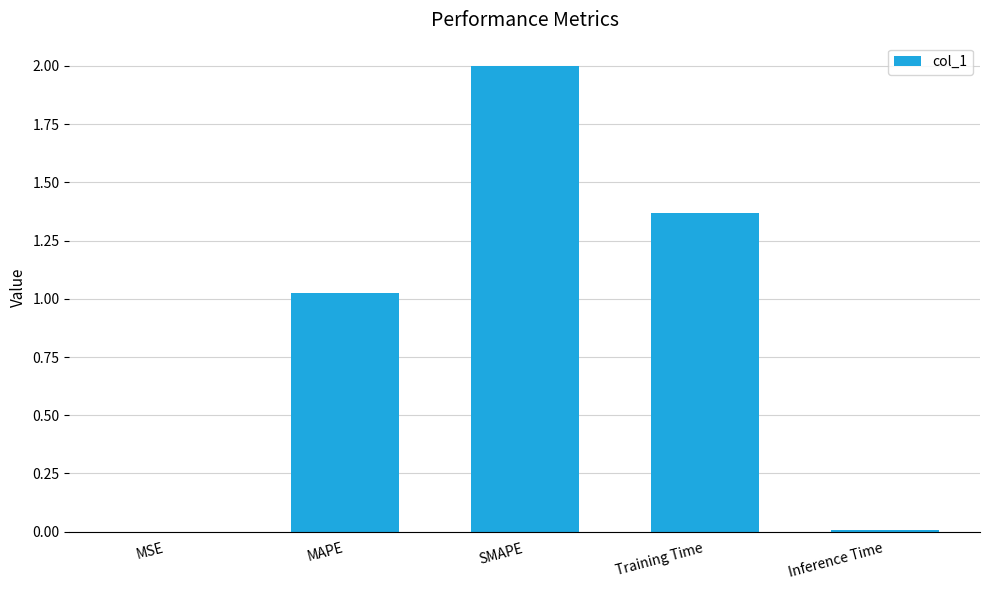

What is the sum of all values?

4.4